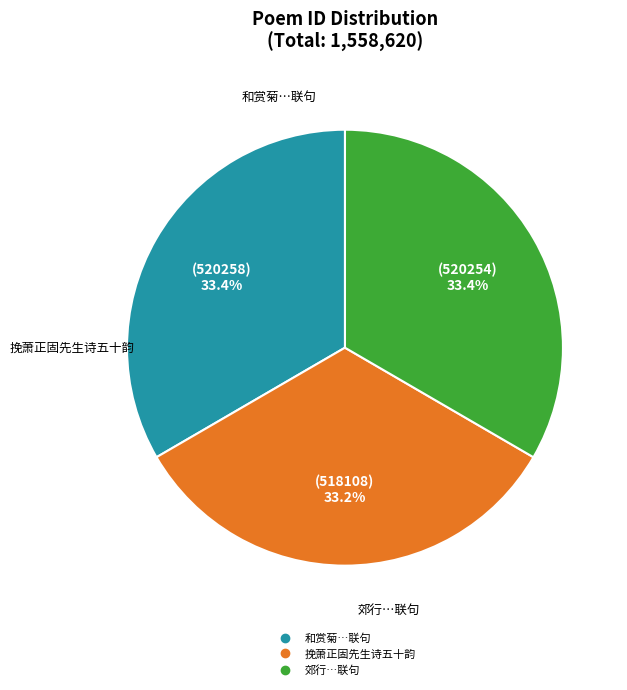

Is there a majority slice in this chart?

No